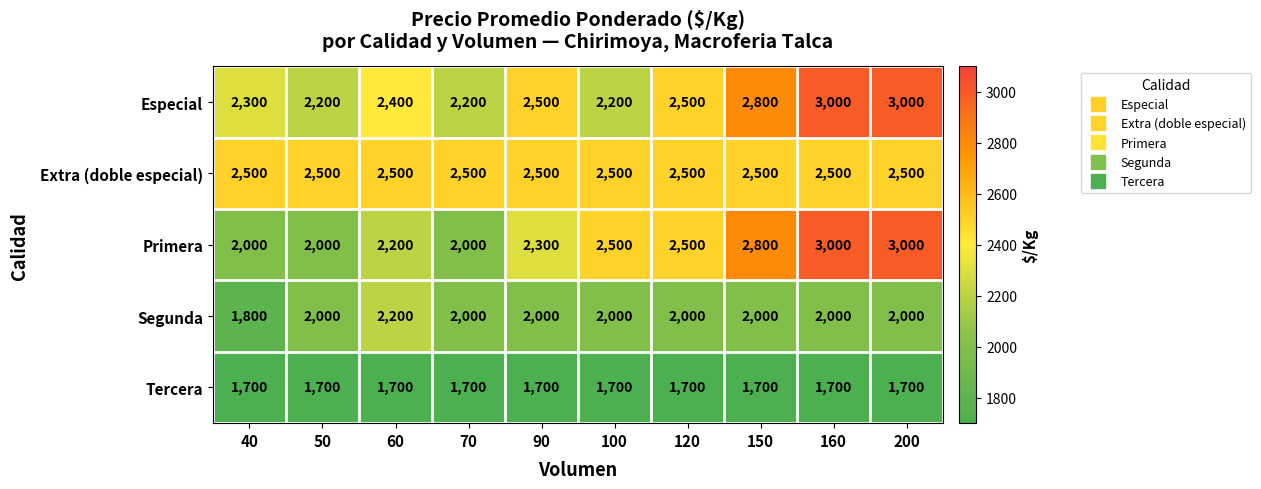

What is the total value across all series at 120?

11200